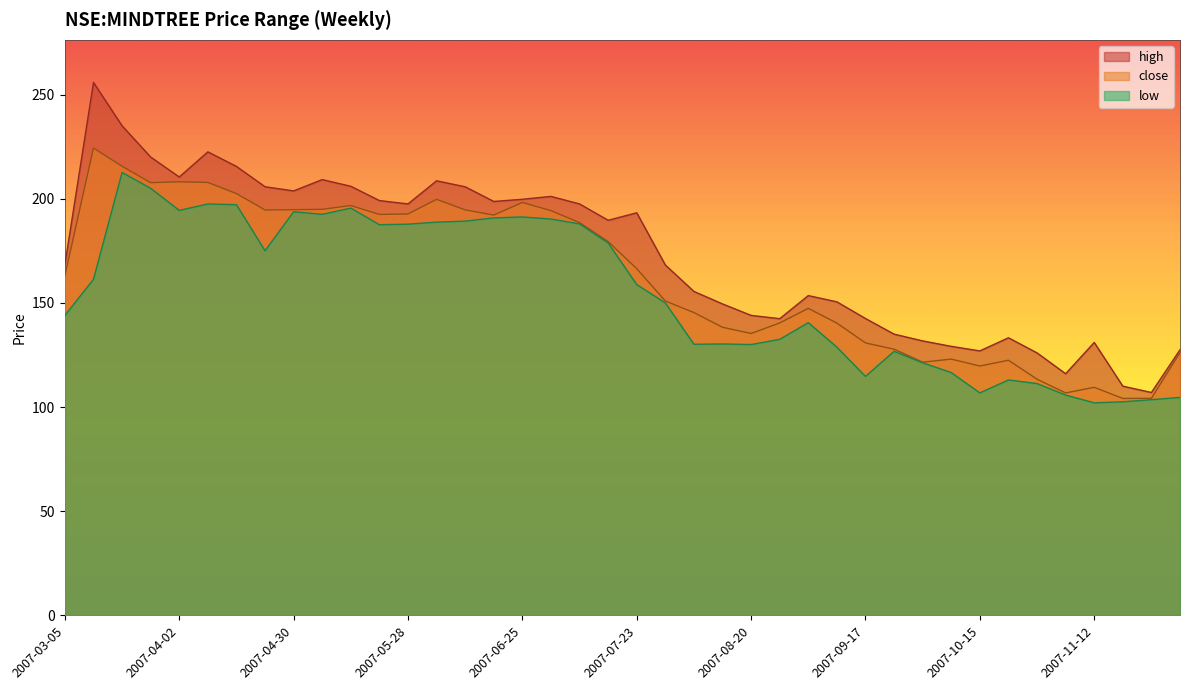

The value of low at 2007-05-14 is 337.4. True or false?

False